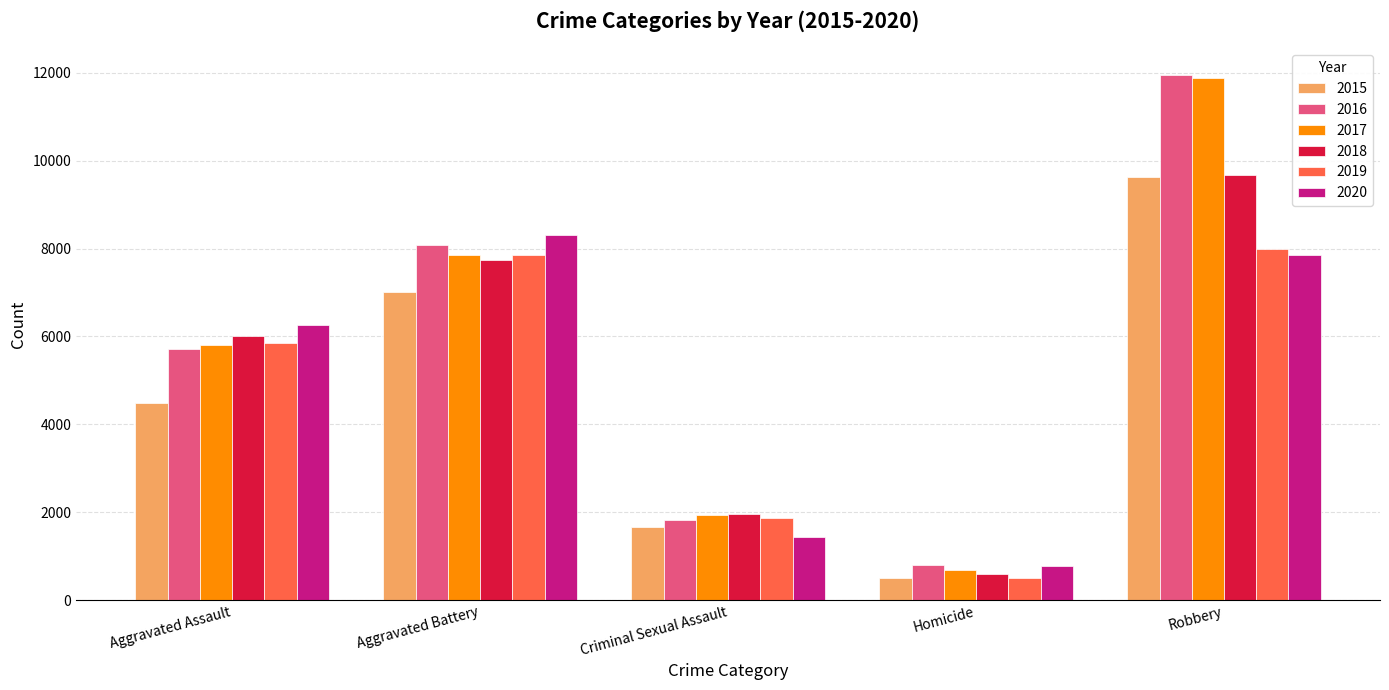

Read the 2020 value at Homicide.

785